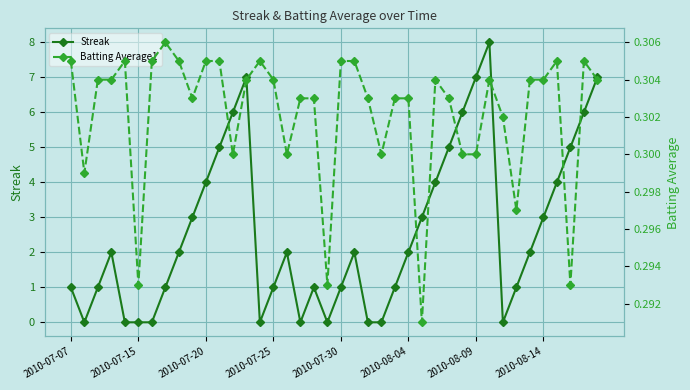

What is the average value of the Batting Average1 series?

0.3